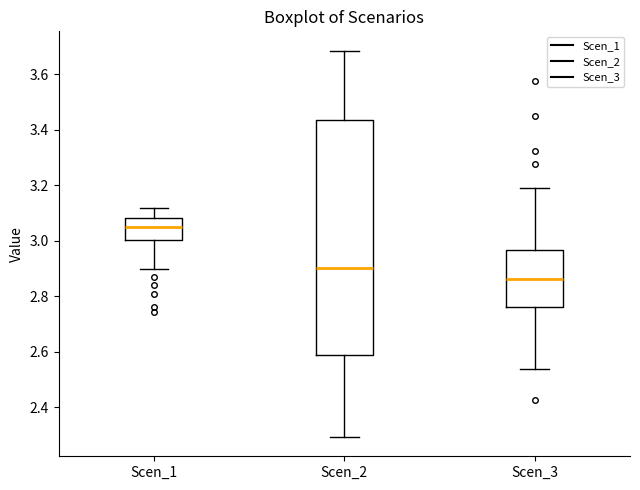

Reading left to right, transcribe this box plot: for each box, give where its median line is, the range the box spans, and where its two whiskers end, as read against the y-axis. The values are not printed on the chart, so give them approximately, as read against the axis.

Scen_1: median 3.04, box 3.00 to 3.08, whiskers 2.90 to 3.12
Scen_2: median 2.90, box 2.58 to 3.44, whiskers 2.30 to 3.68
Scen_3: median 2.86, box 2.76 to 2.96, whiskers 2.54 to 3.20